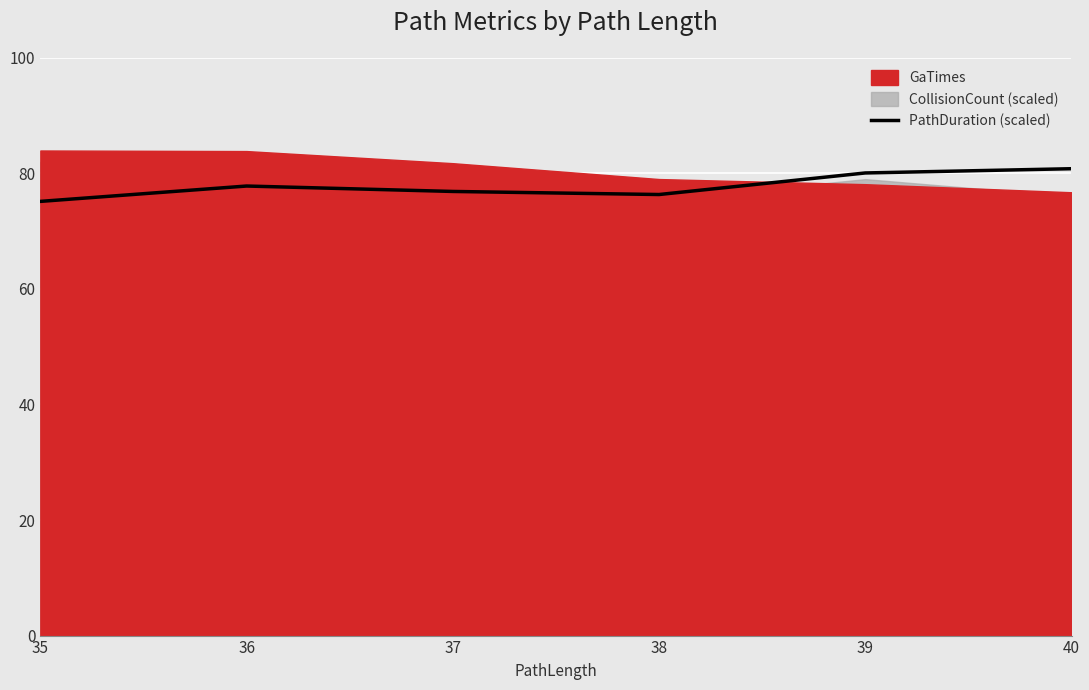

True or false: PathDuration (scaled) has a value of 28.9 at 36.

False